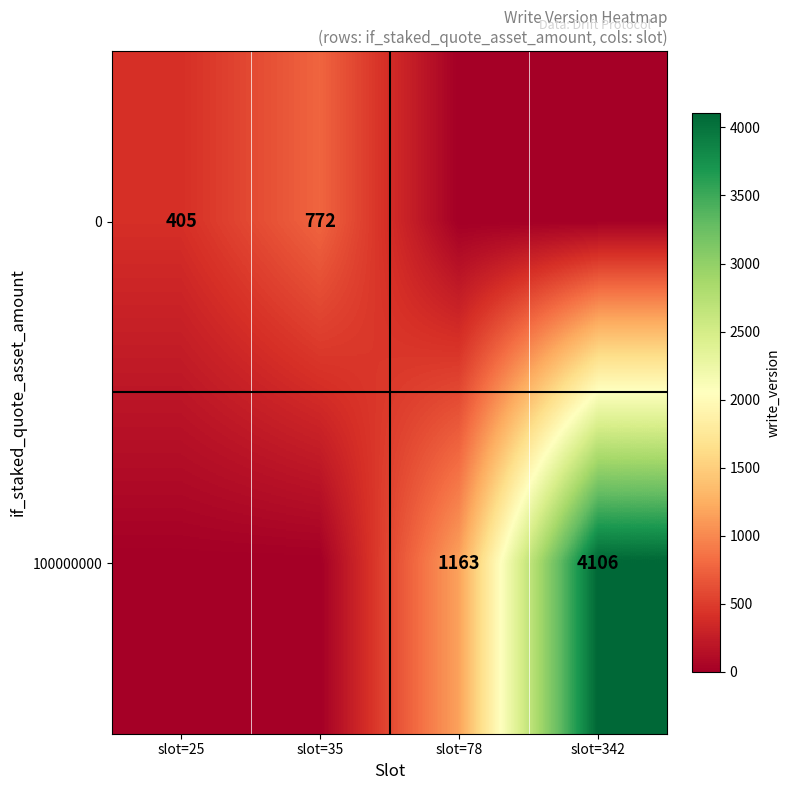

The 0 series shows 1347.5 at slot=35. True or false?

False